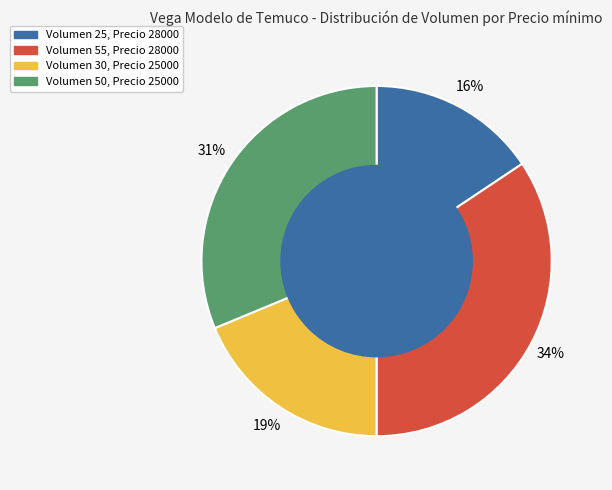

Does any single category account for the majority?

No